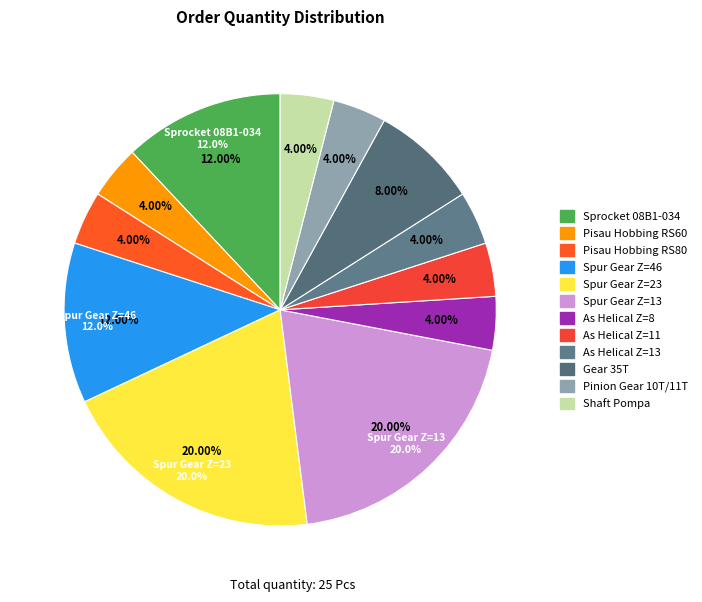

Which slice is the smallest?

Pisau Hobbing RS60